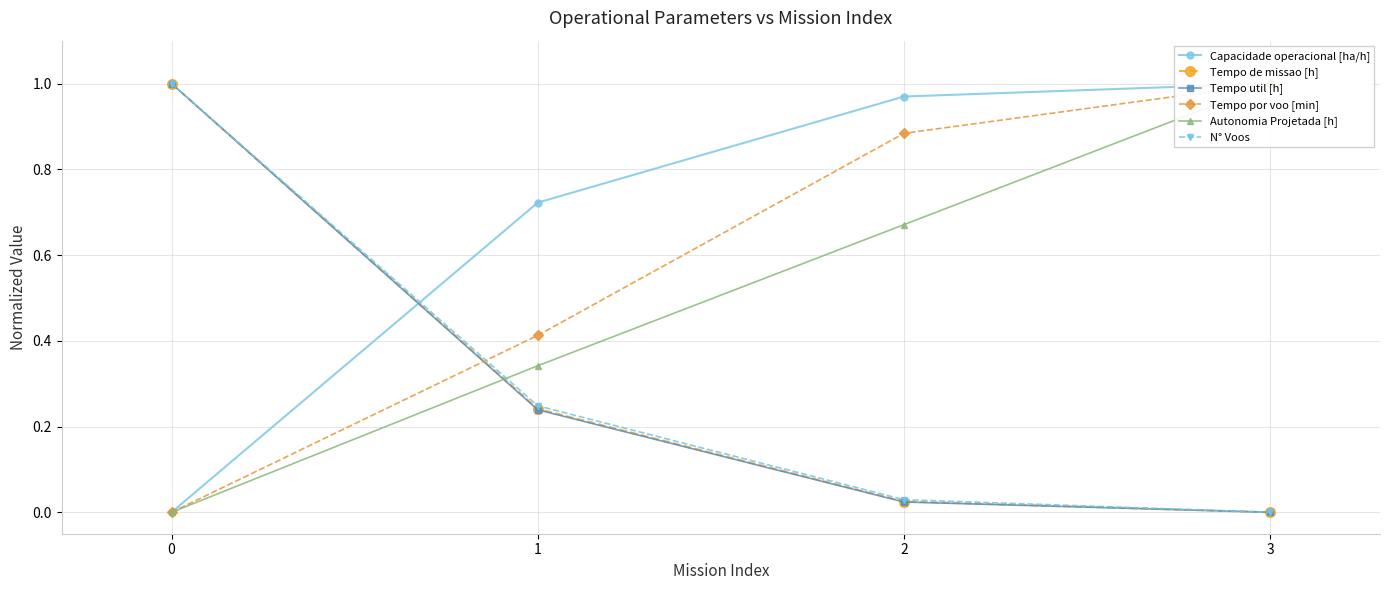

Is it true that Autonomia Projetada [h] equals 0.4 at 3?

False